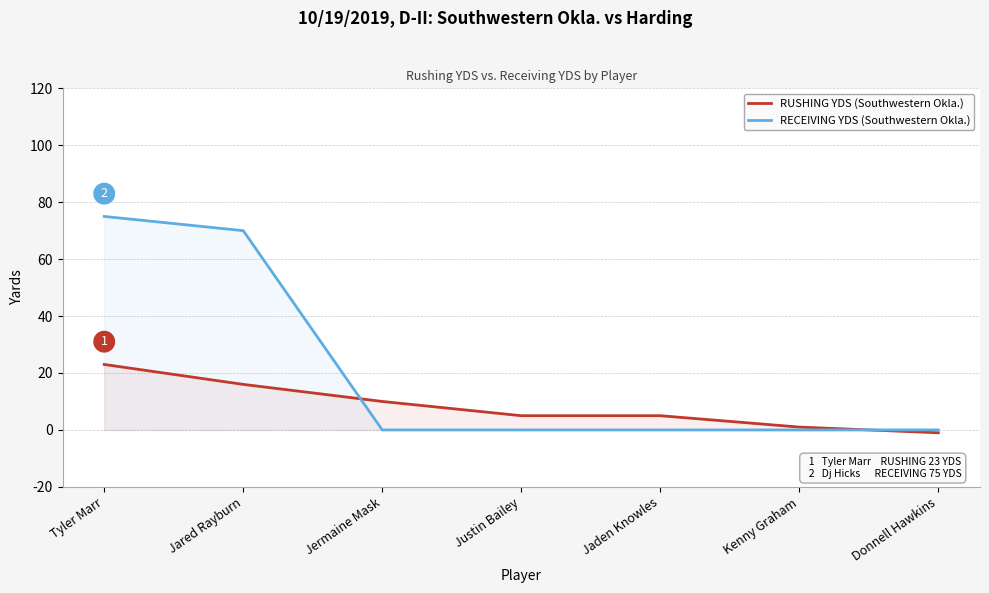

What is the average value of the RECEIVING YDS (Southwestern Okla.) series?

21